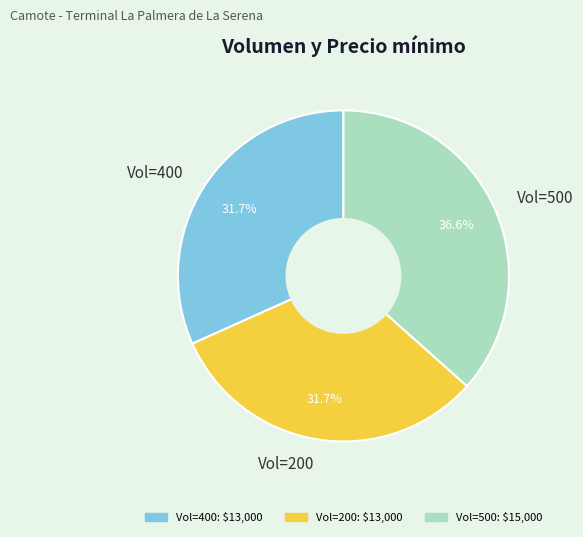

What is the largest slice in the pie chart?

Vol=500